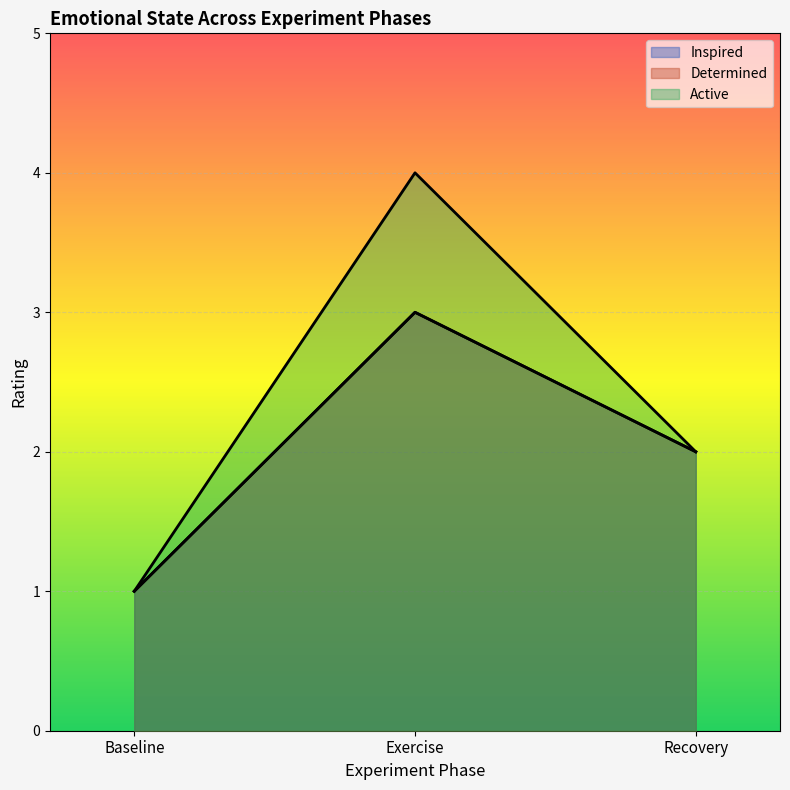

True or false: Determined has a value of 1 at Baseline.

False